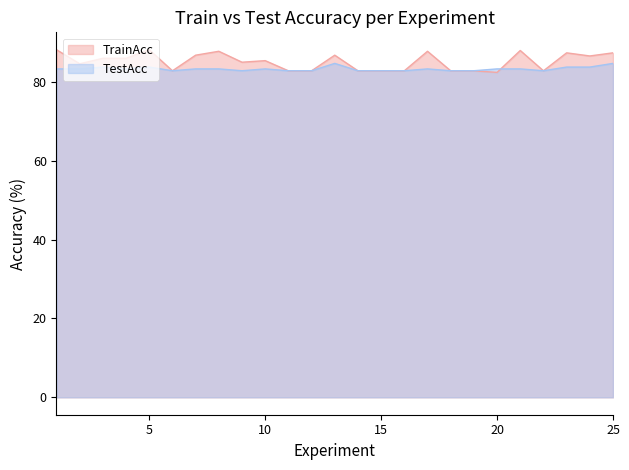

Reading left to right, transcribe all the data shown in this chart.

TrainAcc: 88.1	84.6	85.9	85.9	88.1	82.8	86.7	87.7	85.0	85.3	82.8	82.8	86.7	82.8	82.8	82.8	87.7	82.8	82.8	82.4	87.9	82.8	87.3	86.5	87.3
TestAcc: 83.3	83.3	83.7	83.3	83.7	82.8	83.3	83.3	82.8	83.3	82.8	82.8	84.7	82.8	82.8	82.8	83.3	82.8	82.8	83.3	83.3	82.8	83.7	83.7	84.7